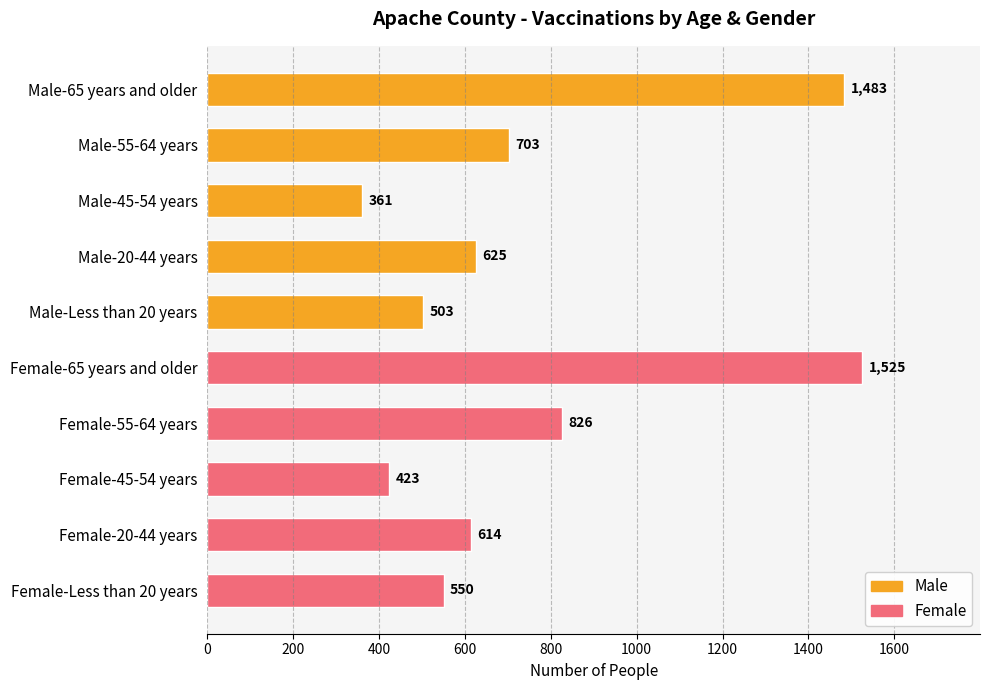

What is the difference between the second highest and minimum values?

1122